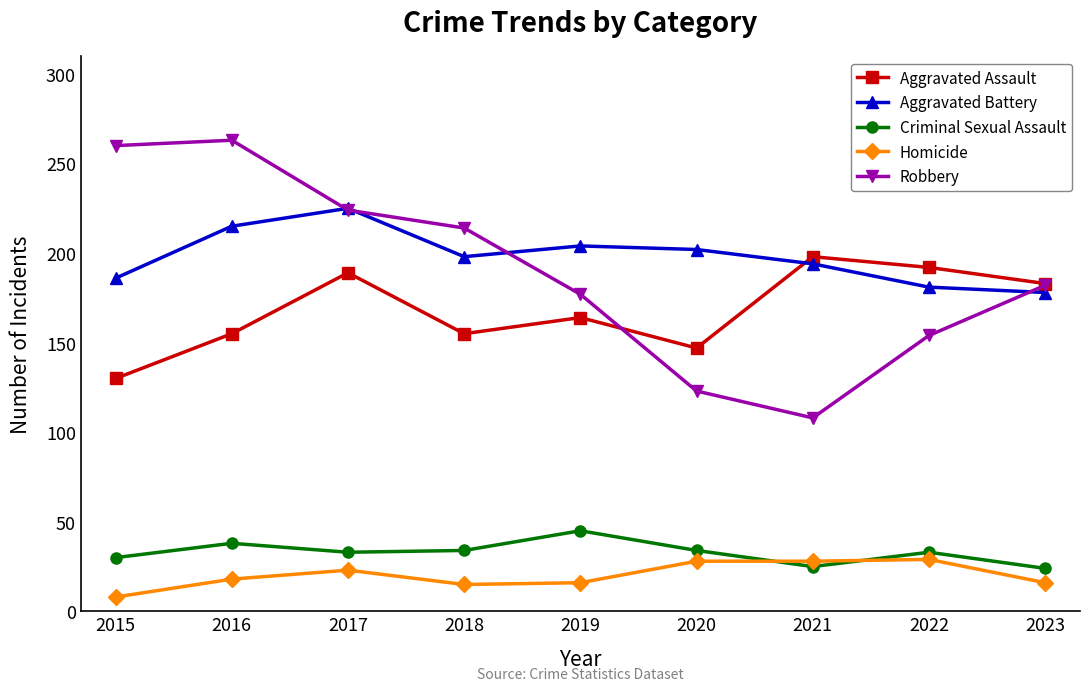

Is it true that Criminal Sexual Assault equals 33 at 2017?

True